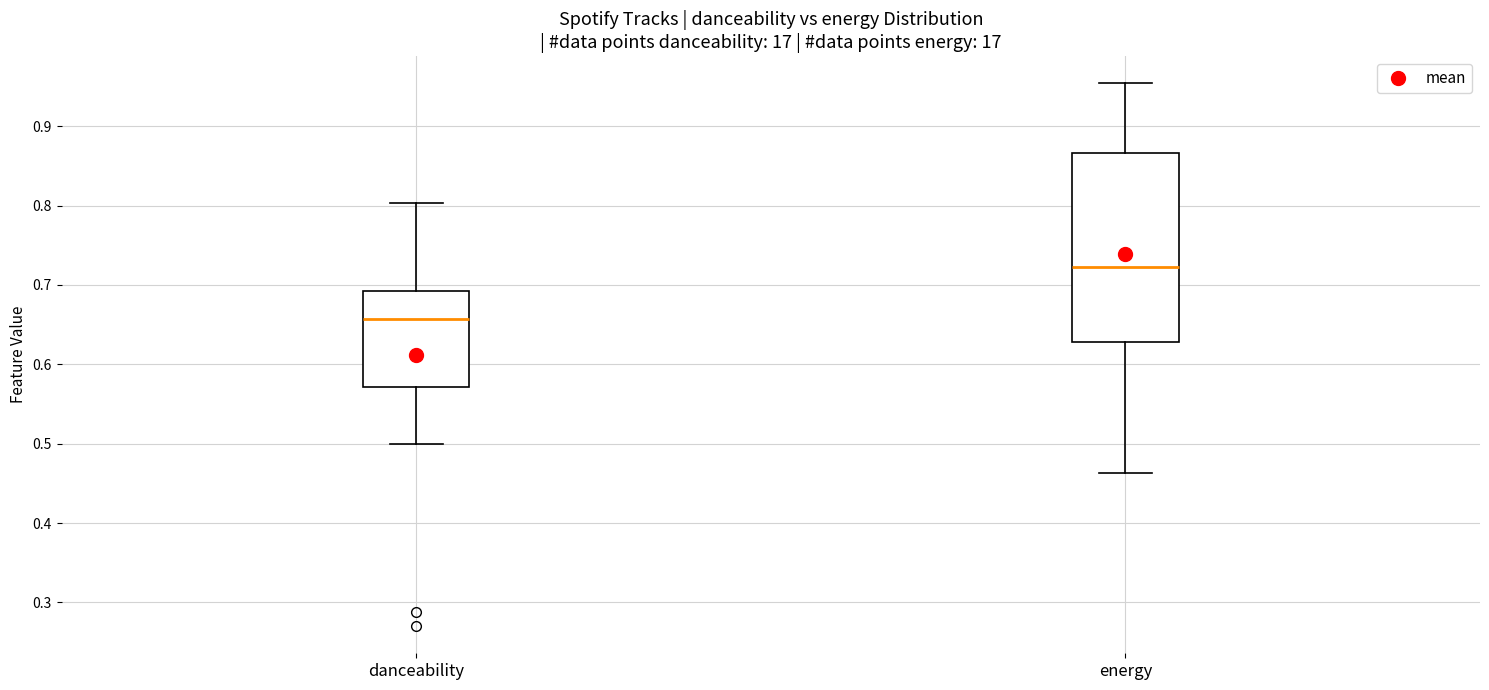

Which box's median line is the lowest?

danceability